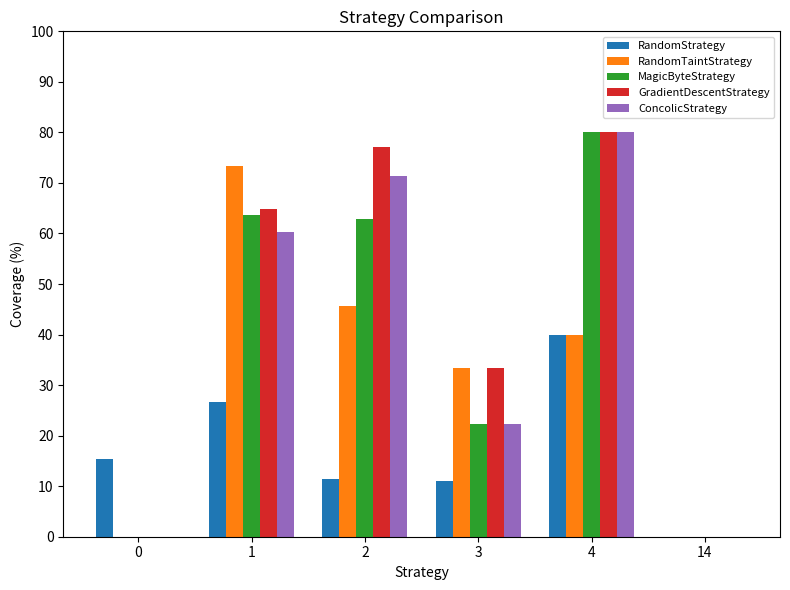

Where is MagicByteStrategy nearest to the value 40?

3